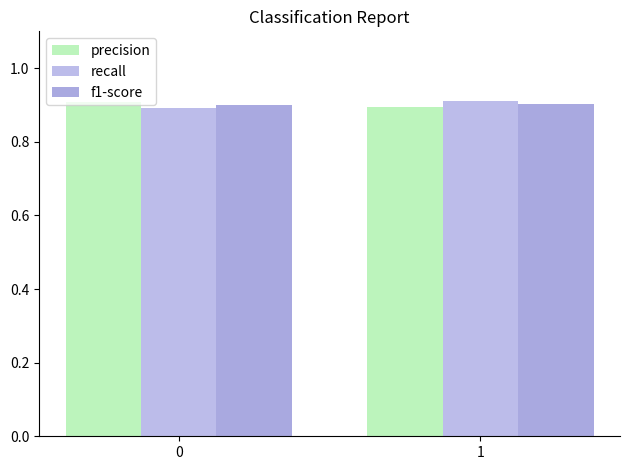

What is the value of the f1-score bar at the 1st from the left?

0.9